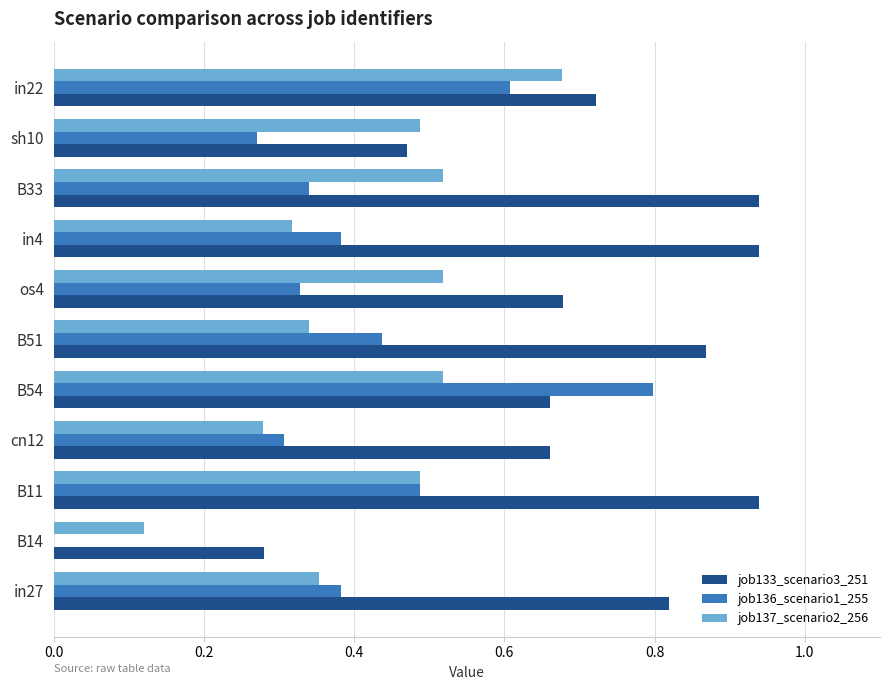

What is the sum of all job137_scenario2_256 values?

4.6